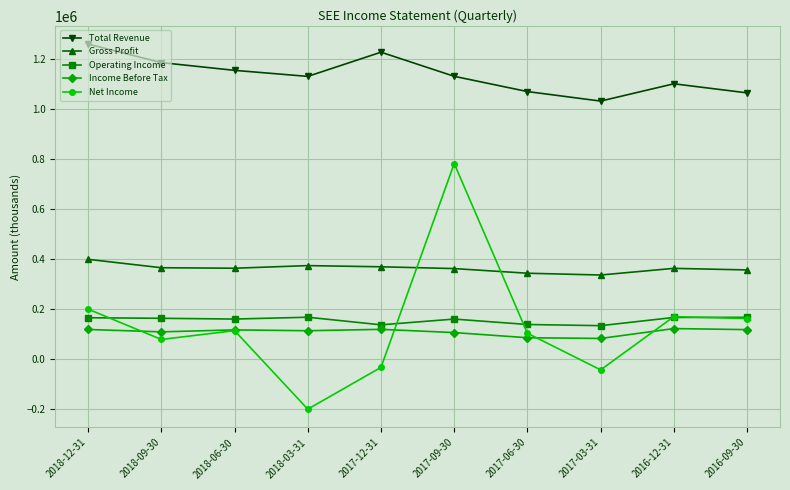

What position from the right is 2017-03-31?

3